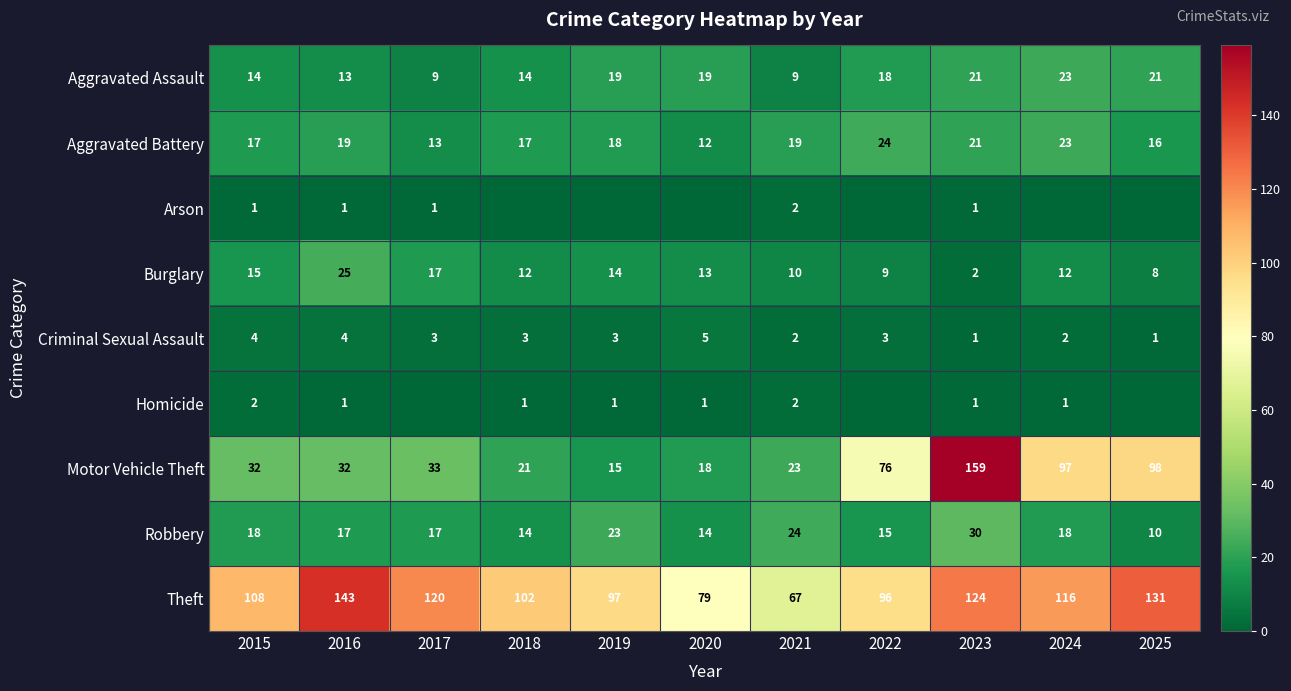

Rank the series at 2015 from highest to lowest value.

Theft, Motor Vehicle Theft, Robbery, Aggravated Battery, Burglary, Aggravated Assault, Criminal Sexual Assault, Homicide, Arson